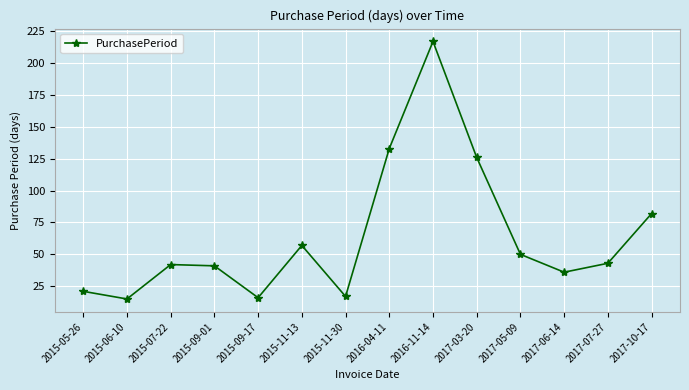

What is the label of the 7th point from the right?

2016-04-11